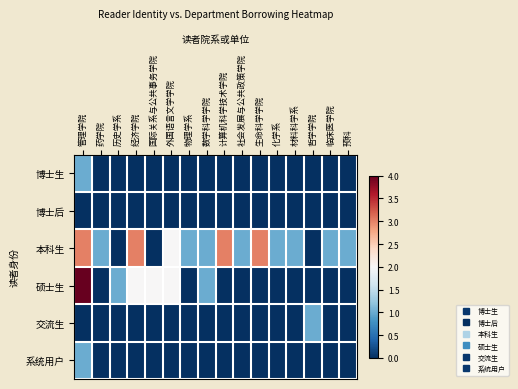

What is the difference between the highest and lowest values at 药学院?

1